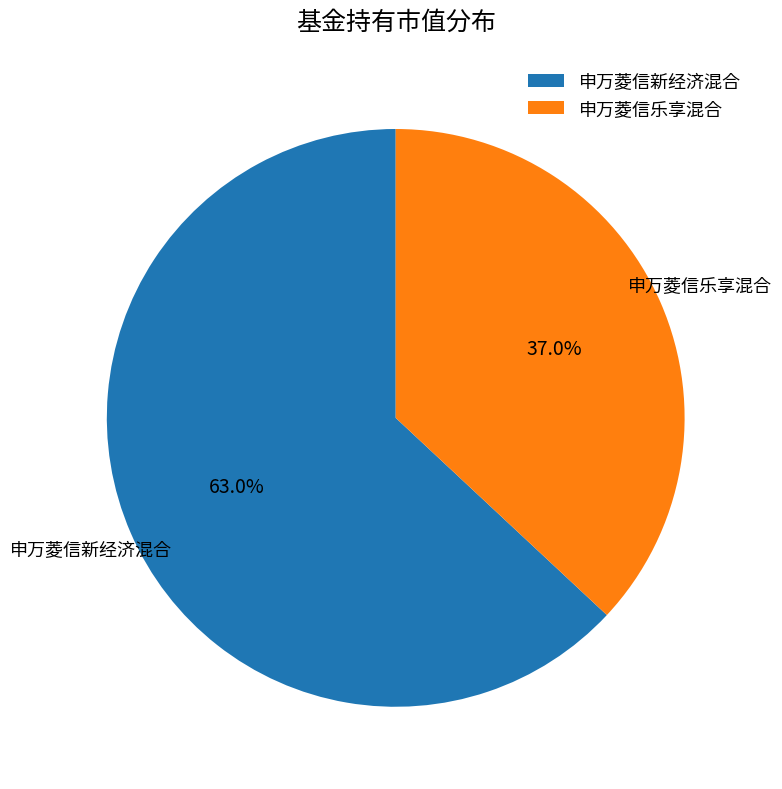

To the nearest percent, what portion does 申万菱信新经济混合 represent?

63%